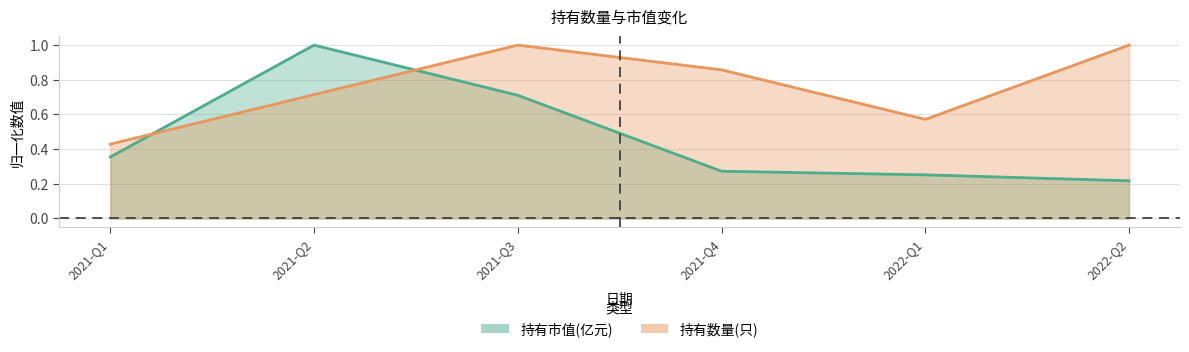

Which series changed the most between 2021-Q2 and 2022-Q1?

持有市值(亿元)